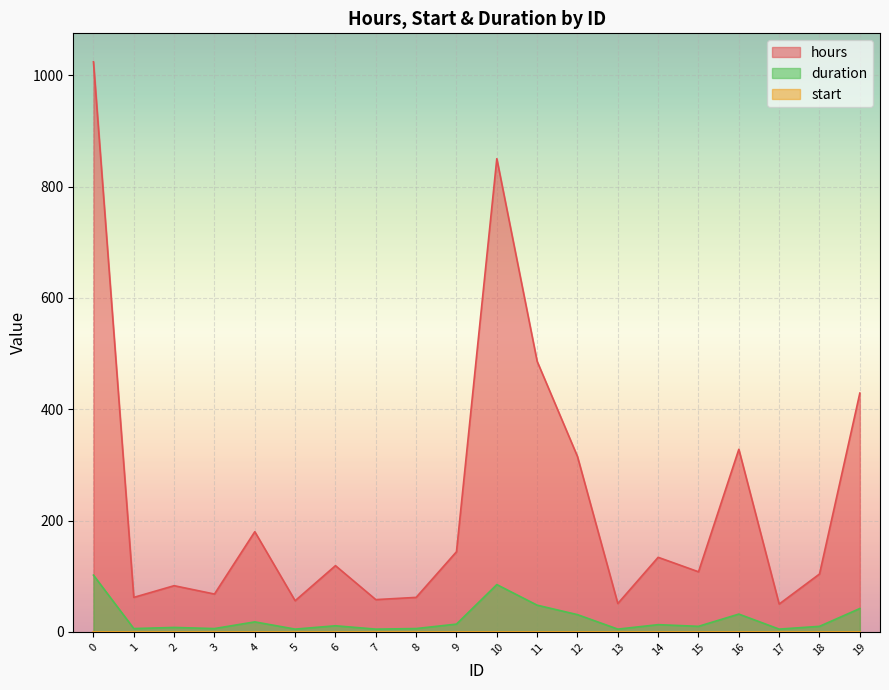

At how many categories does at least one series exceed 407?

4